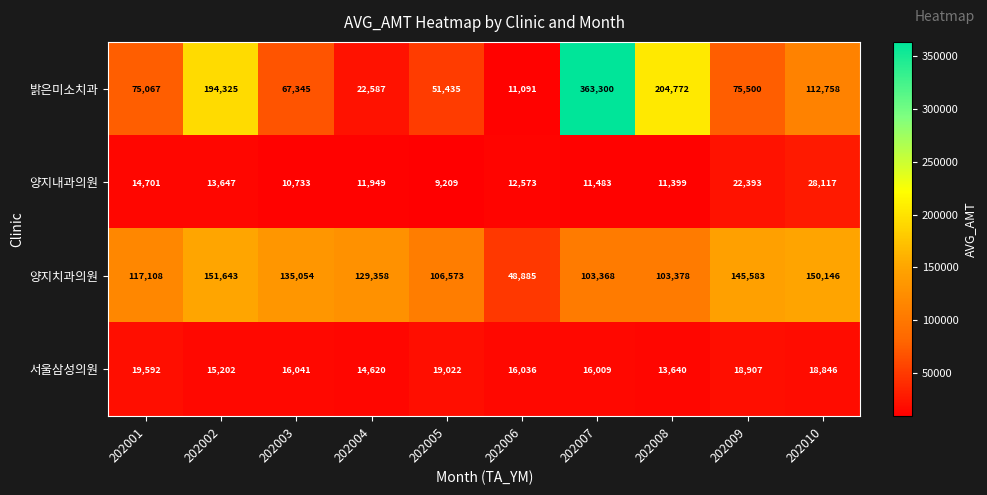

True or false: 양지내과의원 has a value of 14604 at 202003.

False